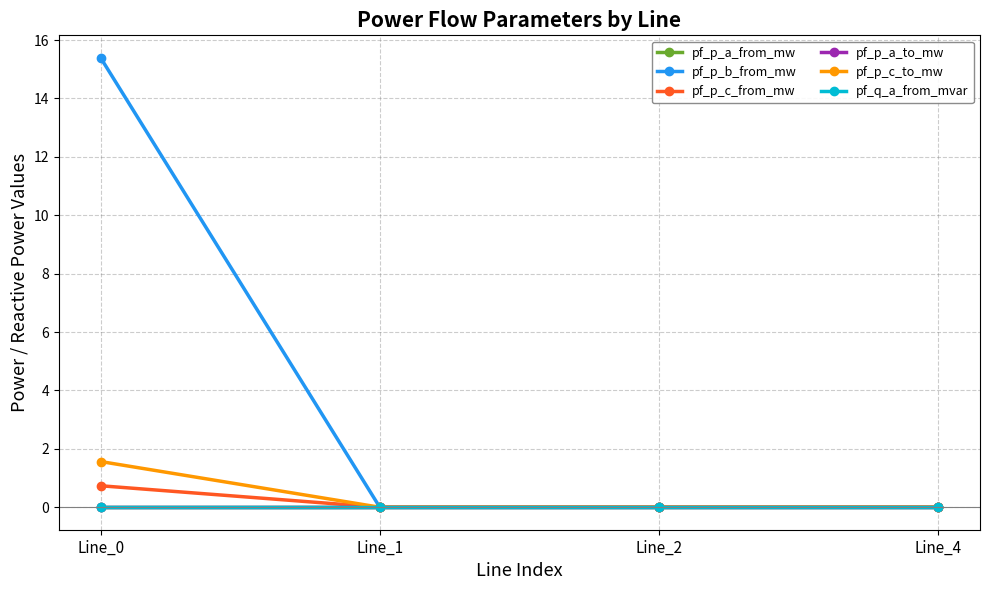

Does the chart have visible grid lines?

Yes